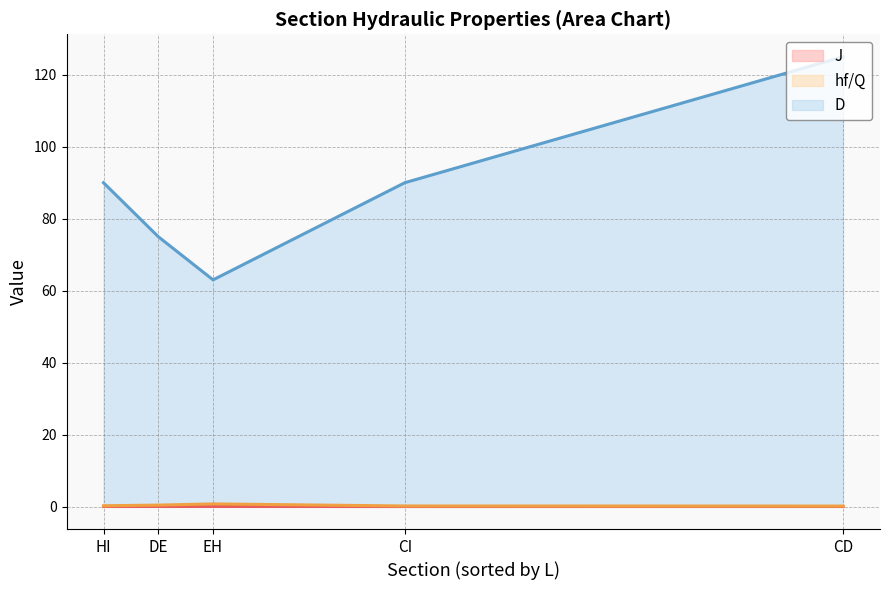

True or false: J line and hf/Q line cross at least once.

False